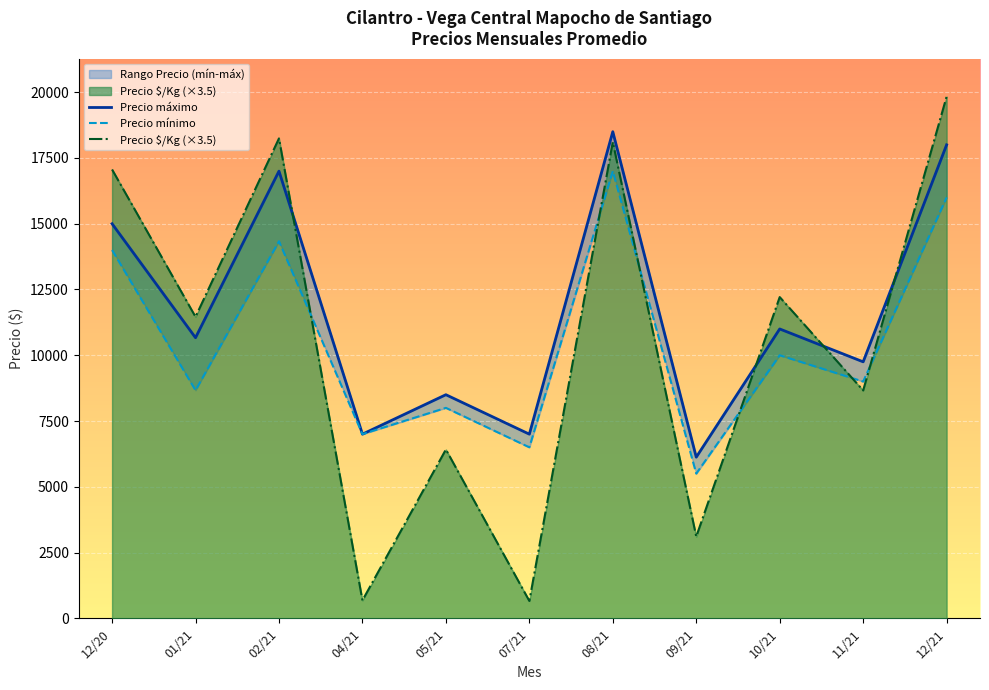

Which series ends up on top after the final intersection of Precio $/Kg (×3.5) and Precio máximo?

Precio $/Kg (×3.5)